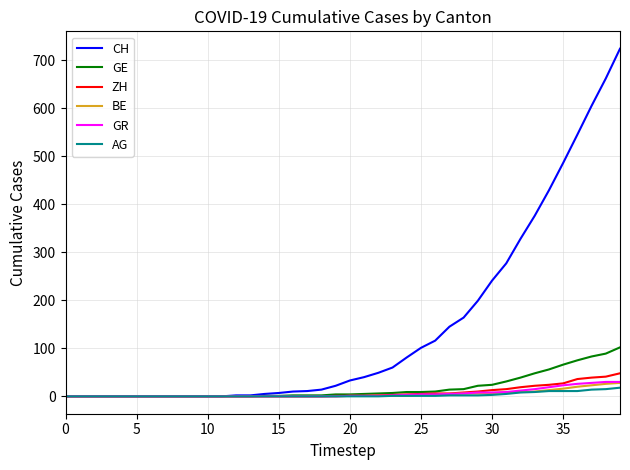

What is the highest value of the GR series?

30